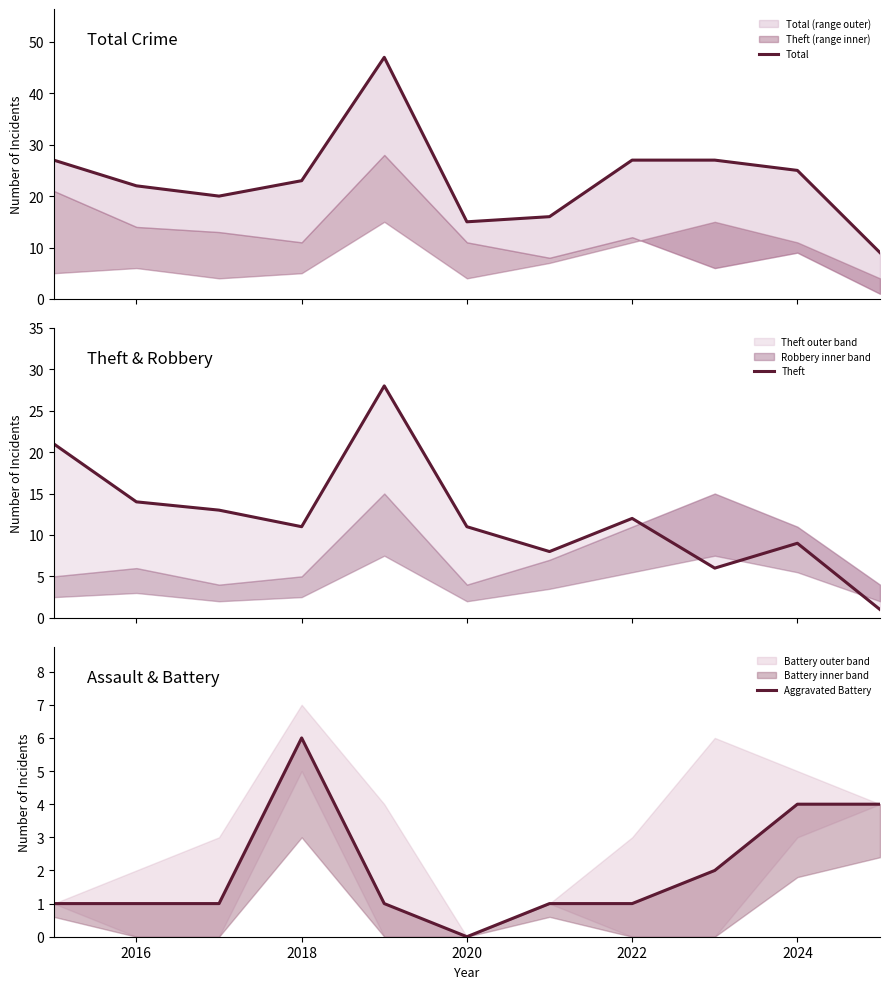

List the series in order of their overall mean, highest first.

Total, Theft, Aggravated Battery